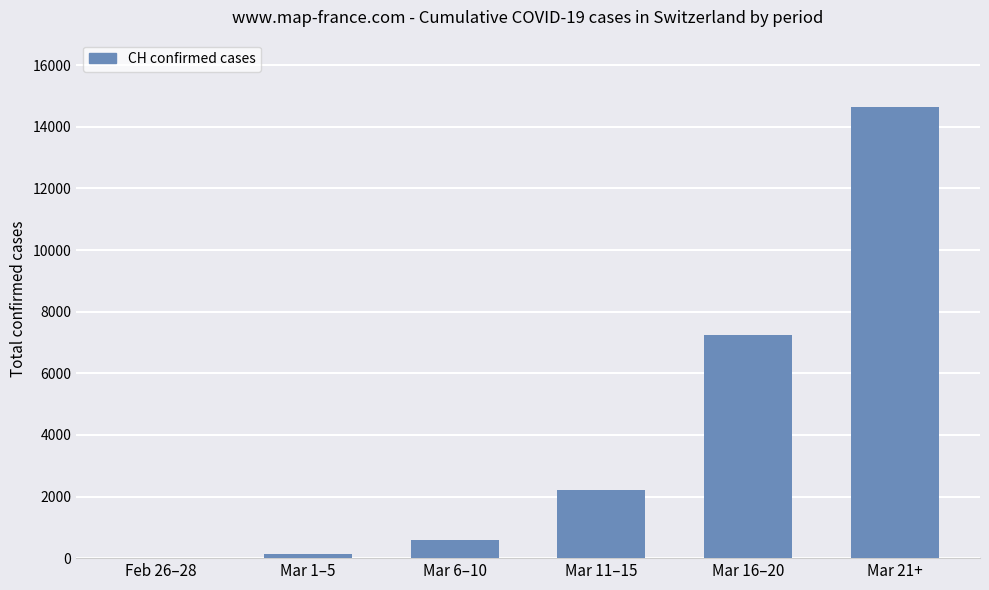

Are the bars horizontal?

No